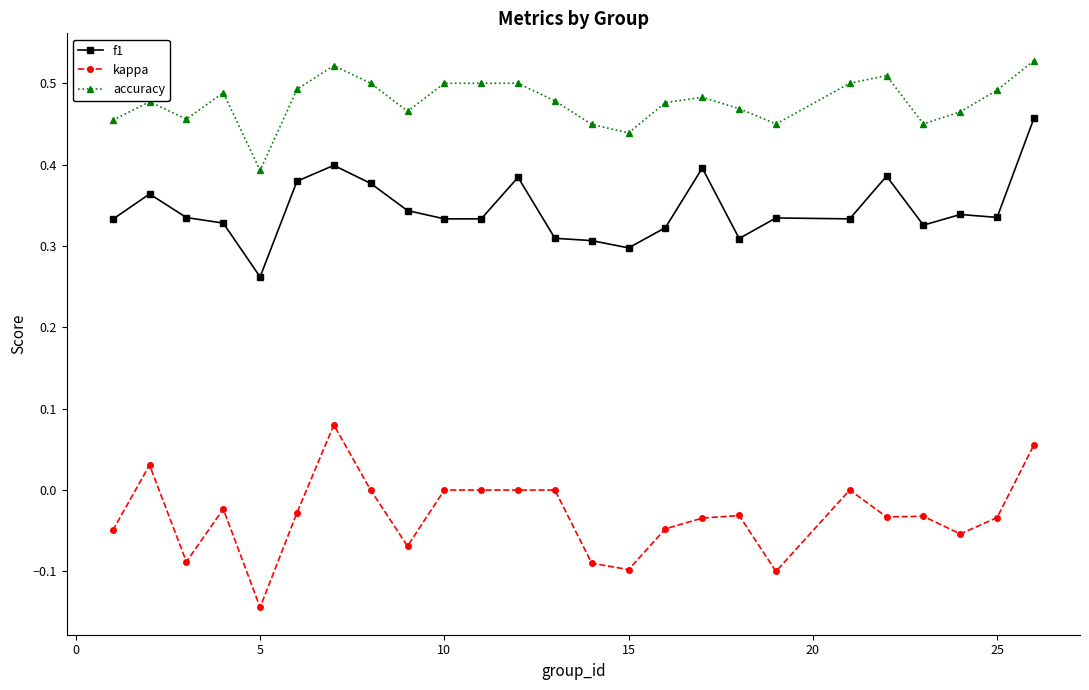

Which series has the widest spread of values?

kappa